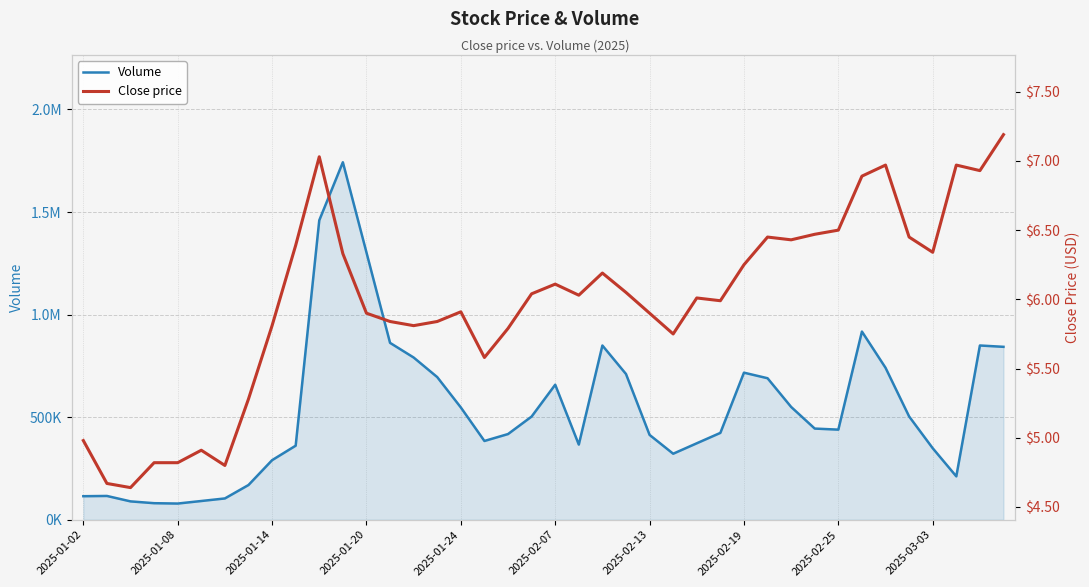

What is the smallest value displayed?

4.6